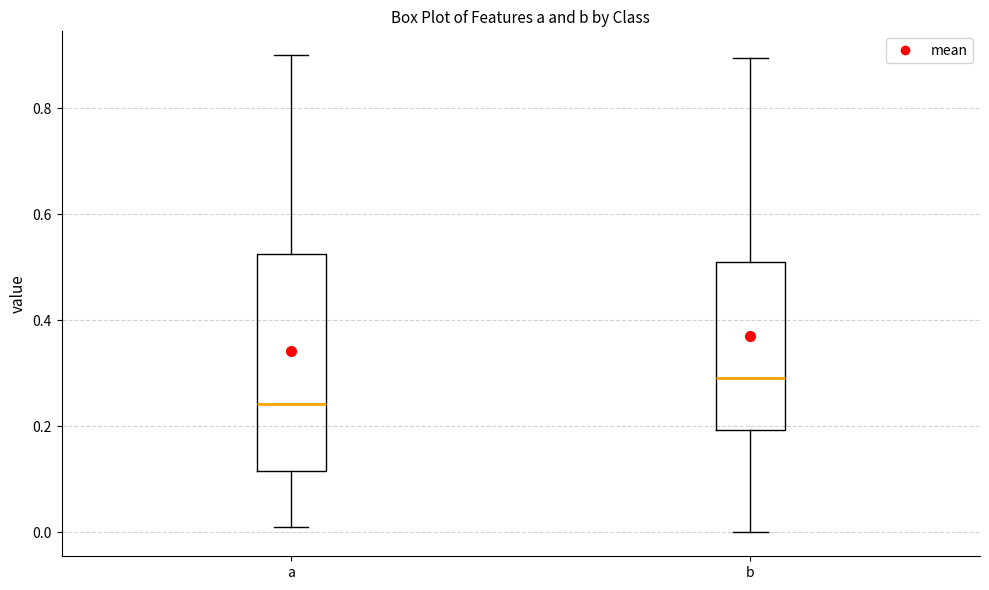

Reading left to right, read every box against the y-axis: the position of its median line, the range the box covers, and the ends of its whiskers. The values are not printed on the chart, so give them approximately, as read against the axis.

a: median 0.24, box 0.12 to 0.52, whiskers 0.02 to 0.90
b: median 0.30, box 0.20 to 0.50, whiskers 0.00 to 0.90